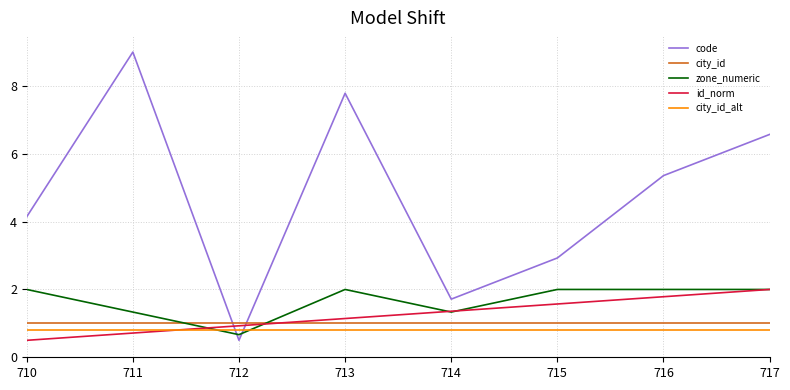

Reading right to left, extract all data points from this chart.

code: 6.6	5.4	2.9	1.7	7.8	0.5	9.0	4.1
city_id: 1.0	1.0	1.0	1.0	1.0	1.0	1.0	1.0
zone_numeric: 2.0	2.0	2.0	1.3	2.0	0.7	1.3	2.0
id_norm: 2.0	1.8	1.6	1.4	1.1	0.9	0.7	0.5
city_id_alt: 0.8	0.8	0.8	0.8	0.8	0.8	0.8	0.8